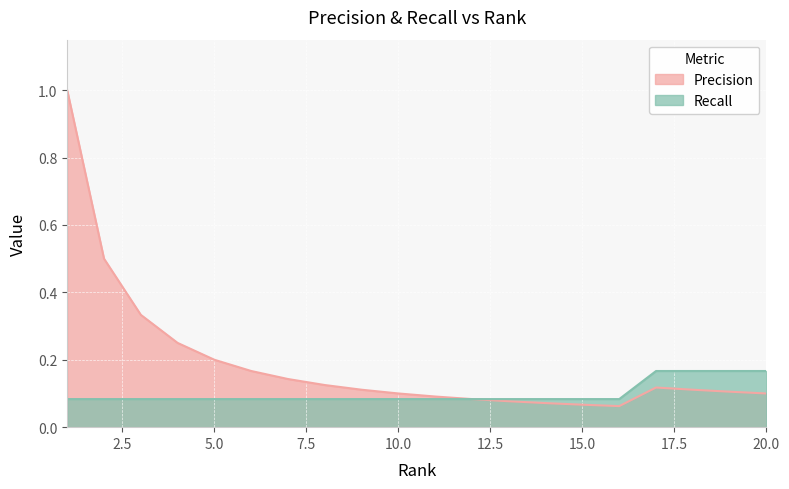

At how many categories does at least one series exceed 0?

20